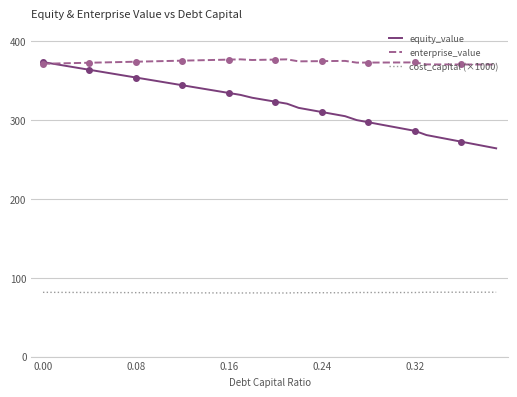

True or false: cost_capital (×1000) and enterprise_value intersect in this chart.

False